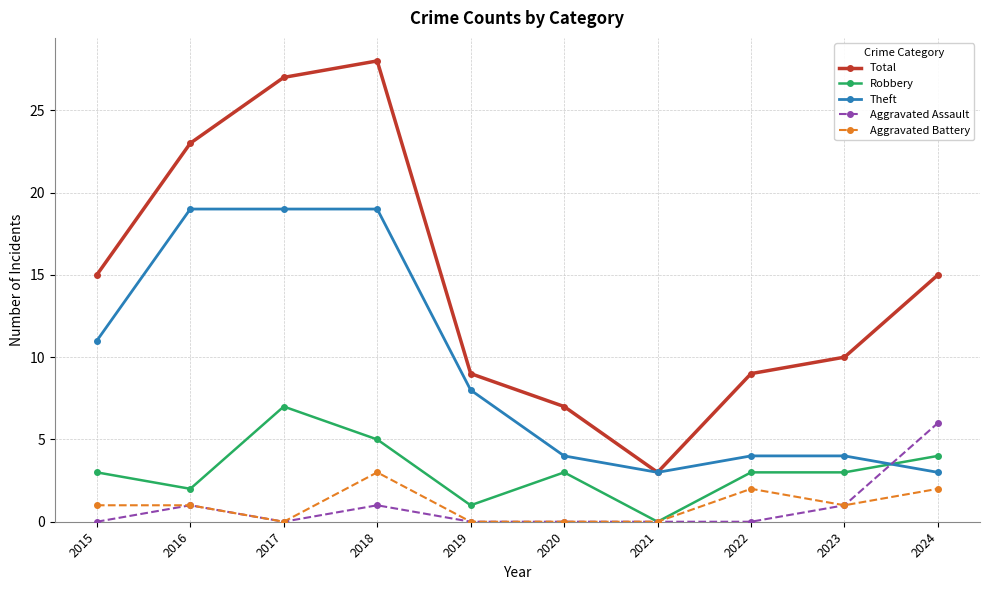

Reading right to left, what are all the values shown in this chart?

Total: 2024=15	2023=10	2022=9	2021=3	2020=7	2019=9	2018=28	2017=27	2016=23	2015=15
Robbery: 2024=4	2023=3	2022=3	2021=0	2020=3	2019=1	2018=5	2017=7	2016=2	2015=3
Theft: 2024=3	2023=4	2022=4	2021=3	2020=4	2019=8	2018=19	2017=19	2016=19	2015=11
Aggravated Assault: 2024=6	2023=1	2022=0	2021=0	2020=0	2019=0	2018=1	2017=0	2016=1	2015=0
Aggravated Battery: 2024=2	2023=1	2022=2	2021=0	2020=0	2019=0	2018=3	2017=0	2016=1	2015=1